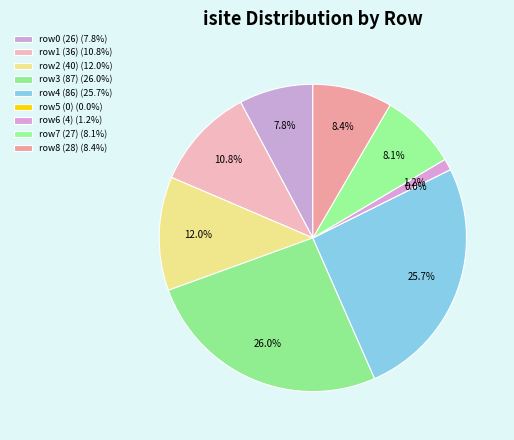

Does Row 7 (isite=27) represent more than half of the total?

No